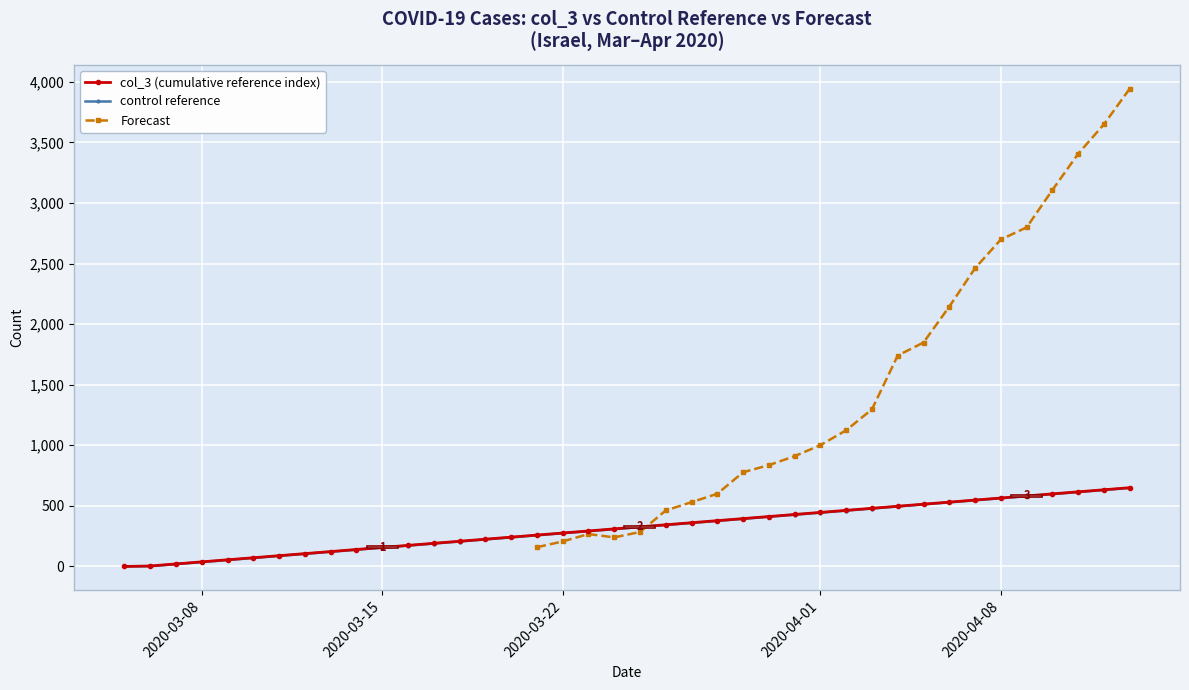

Which series has the largest range (max minus min)?

Forecast